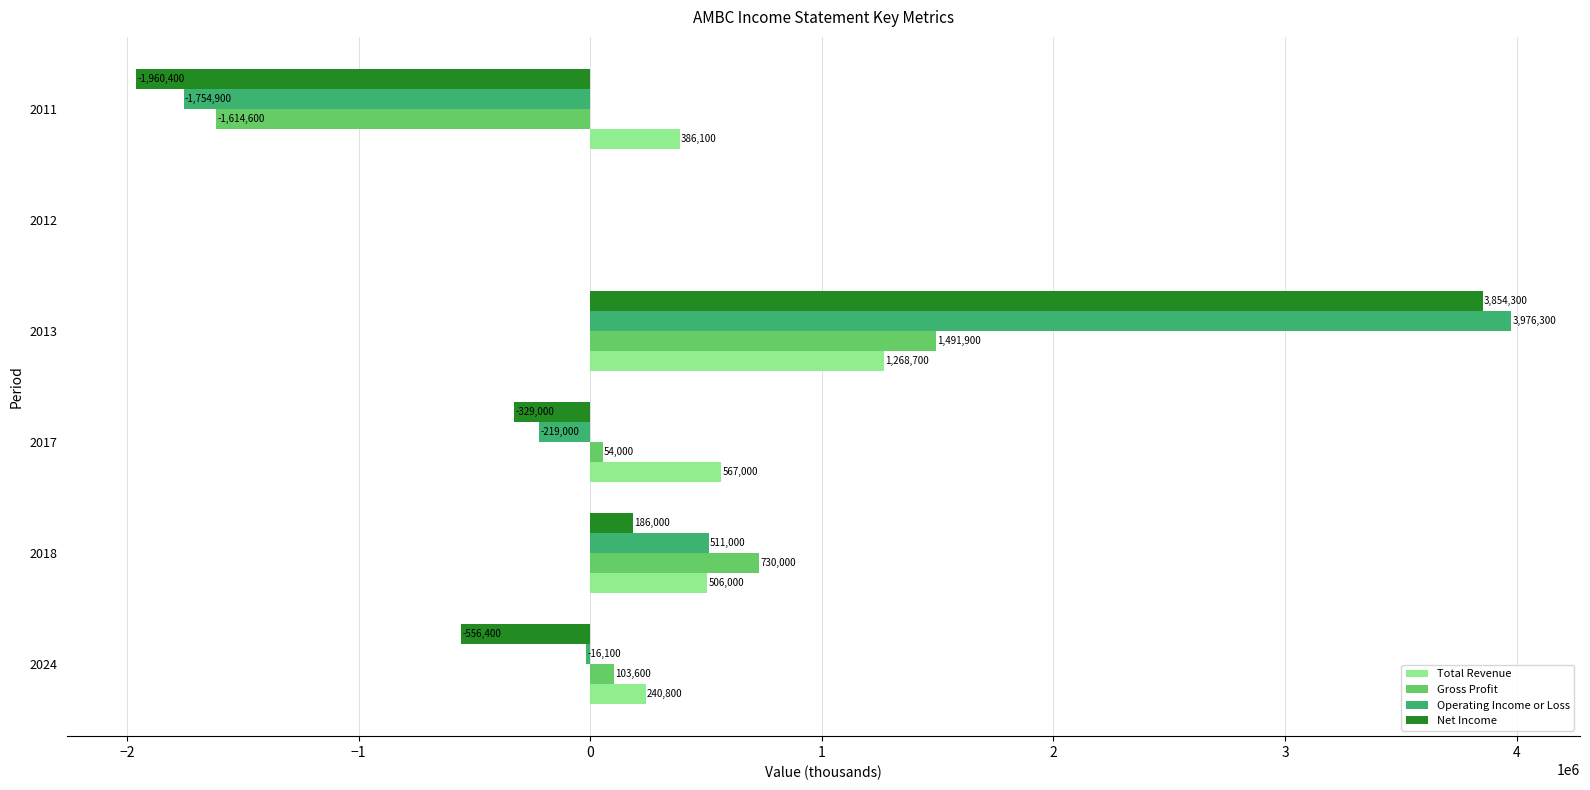

Between 2024 and 2011, which series saw the biggest shift?

Operating Income or Loss